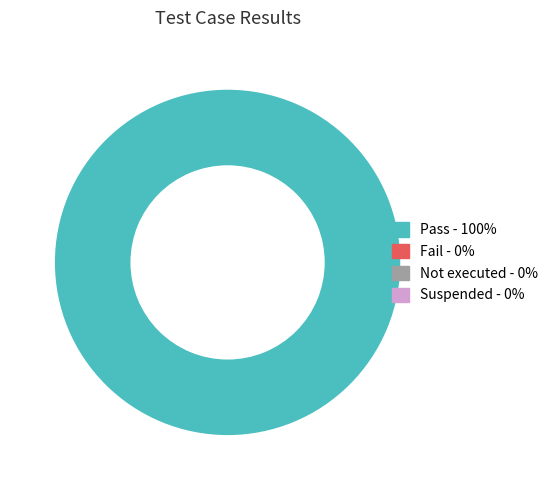

Is there any slice that represents more than half of the pie?

Yes